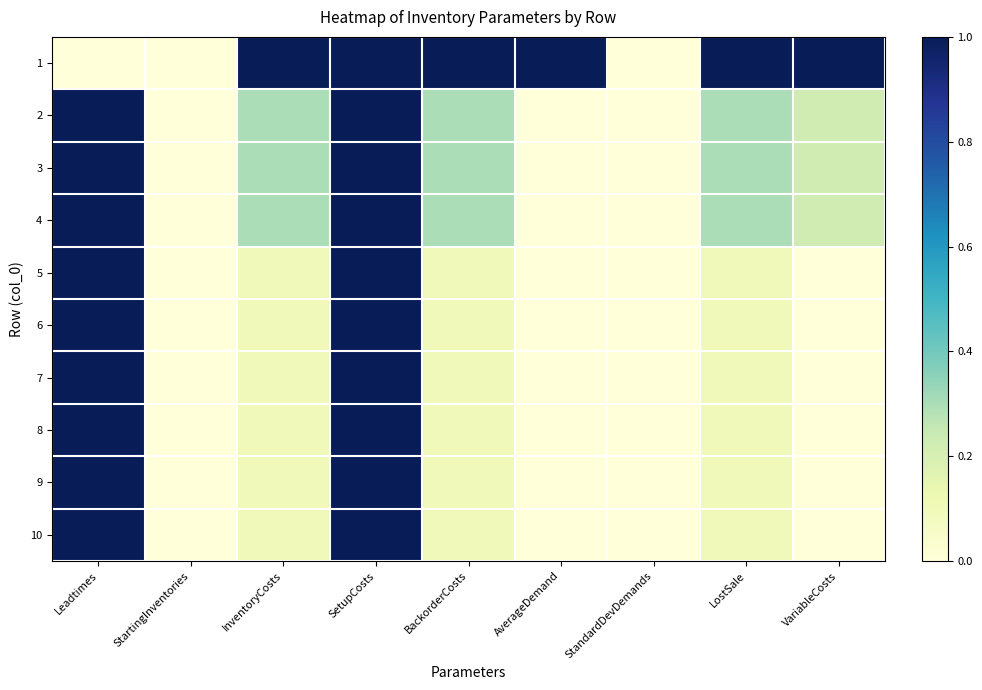

Which has a higher value, BackorderCosts or SetupCosts?

BackorderCosts